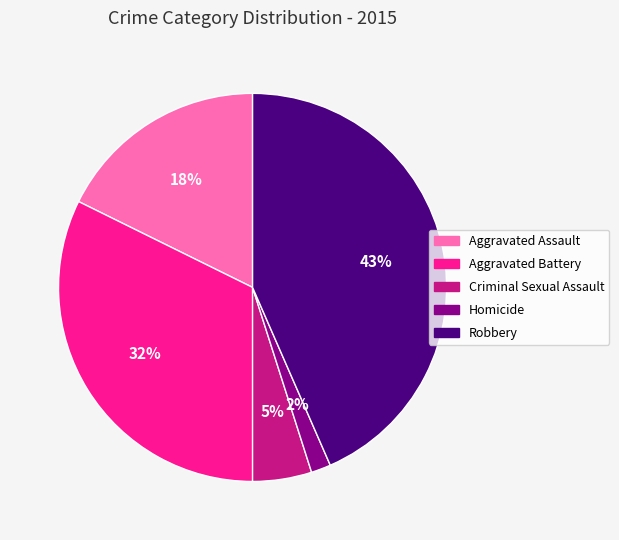

Does any single category account for the majority?

No